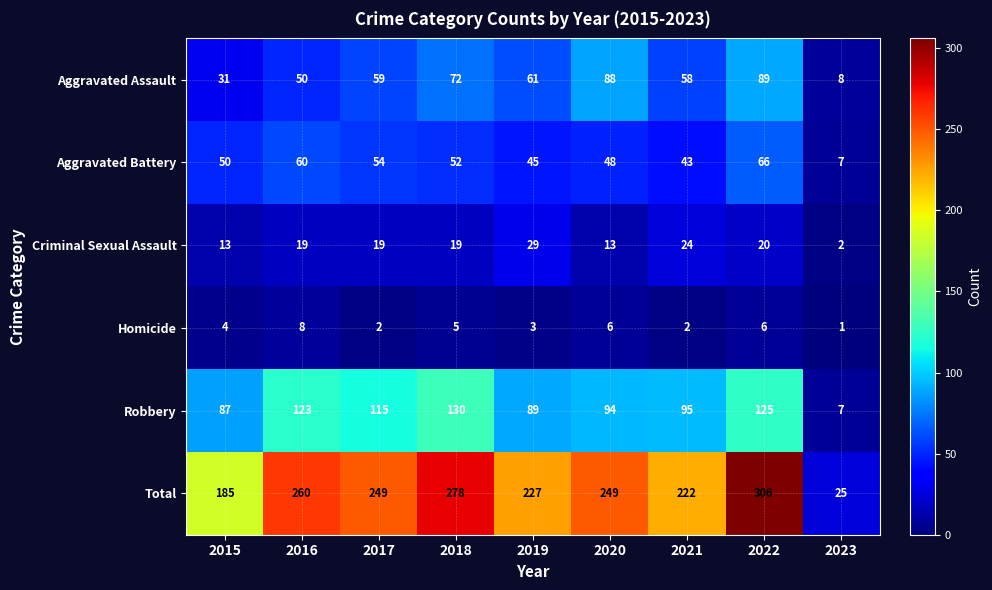

What is the greatest value displayed?

306